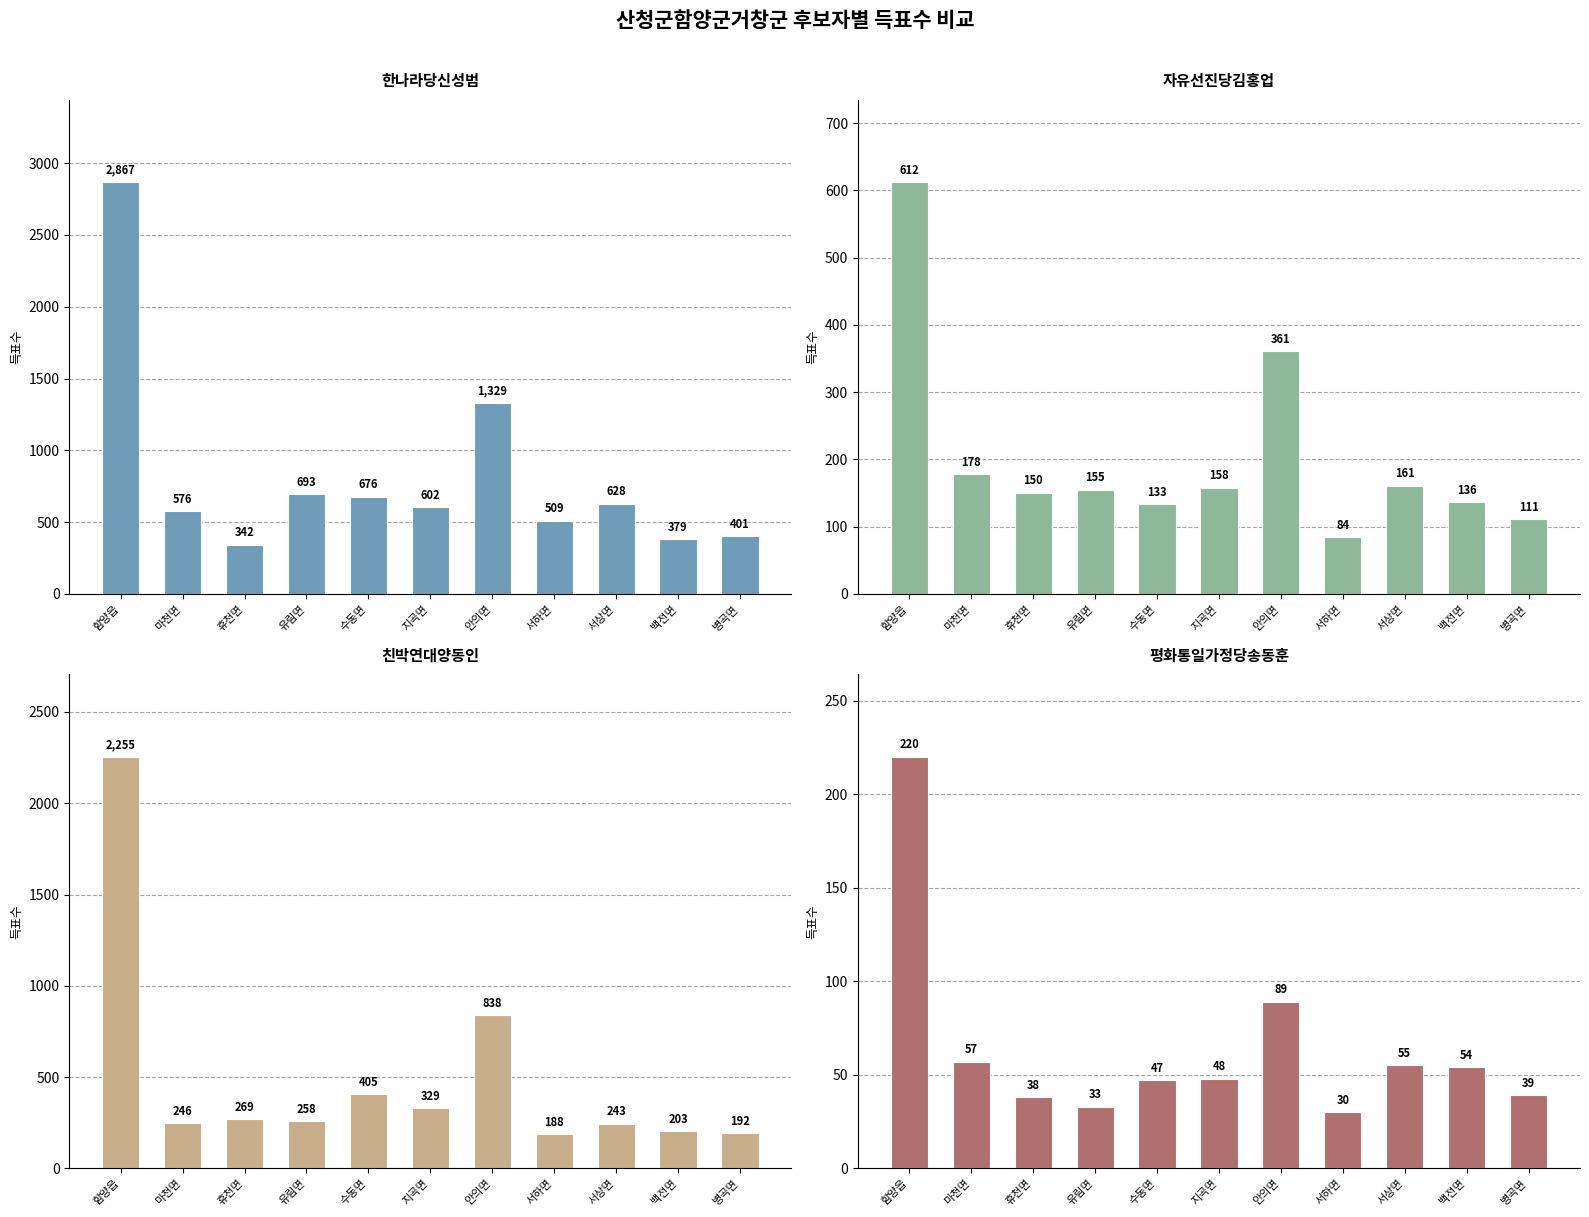

How many series are shown in this chart?

4